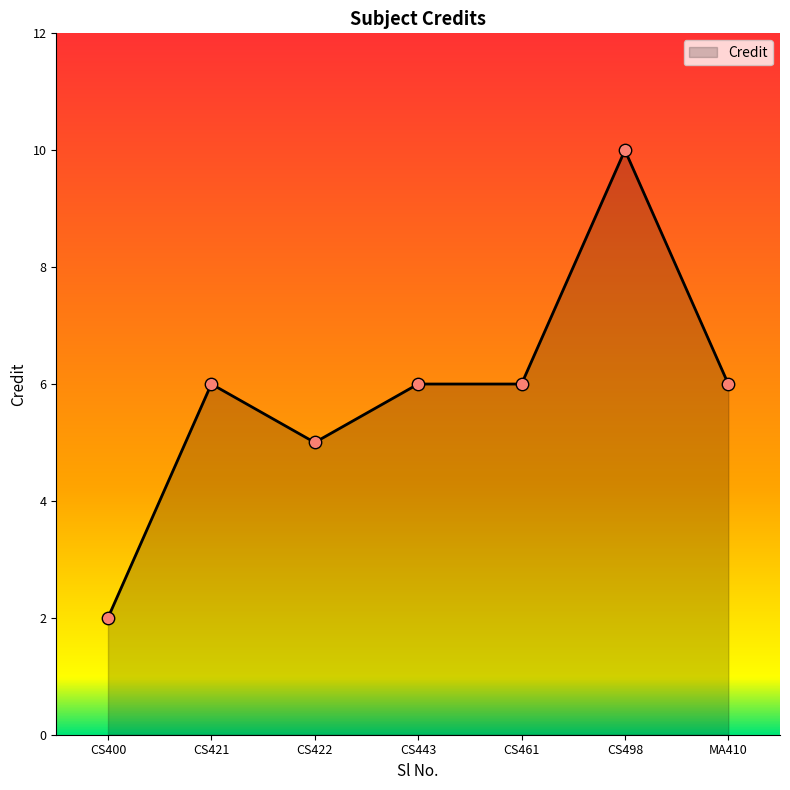

What is the ratio of the value at CS461 to the value at CS422?

1.2